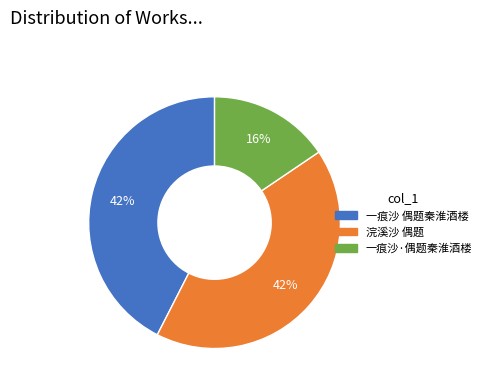

Approximately how many times larger is the value at 一痕沙 偶题秦淮酒楼 compared to 浣溪沙 偶题?

1.0